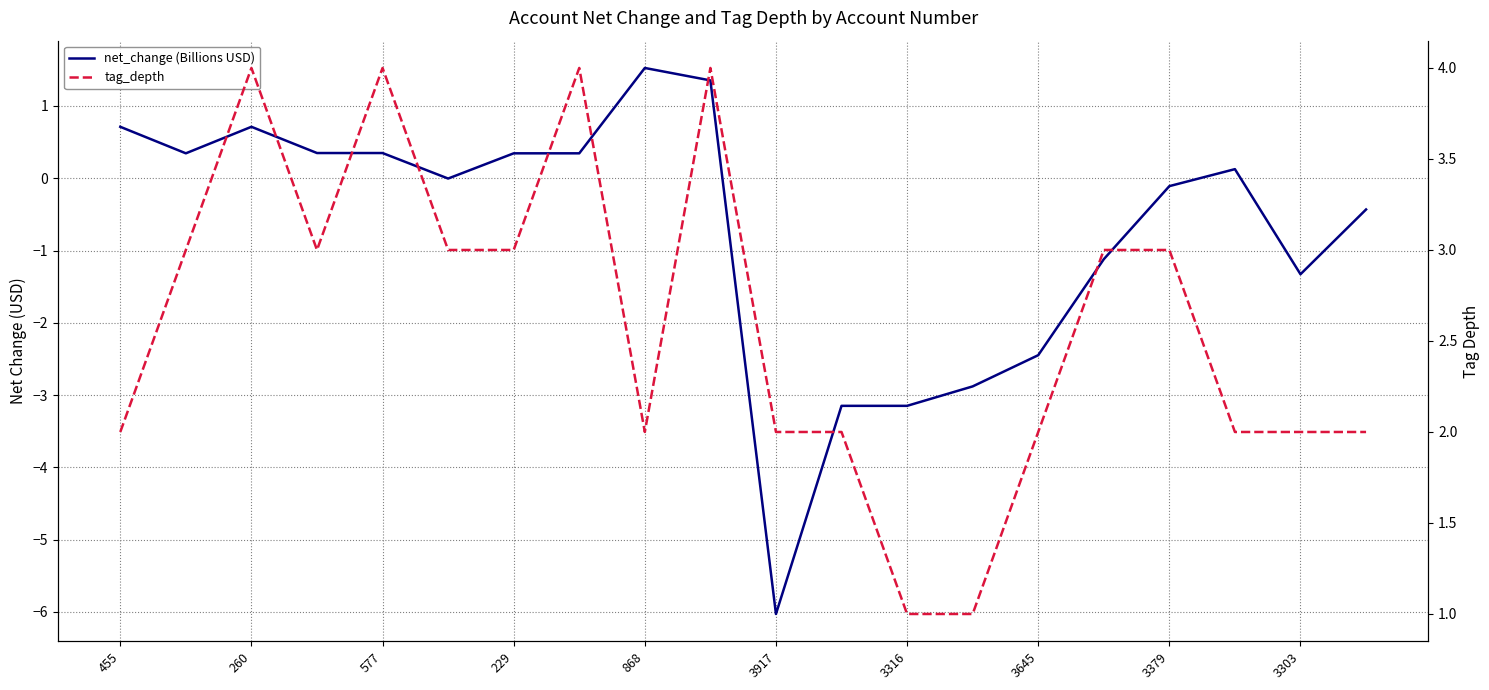

At which category does the chart reach its peak across all series?

260